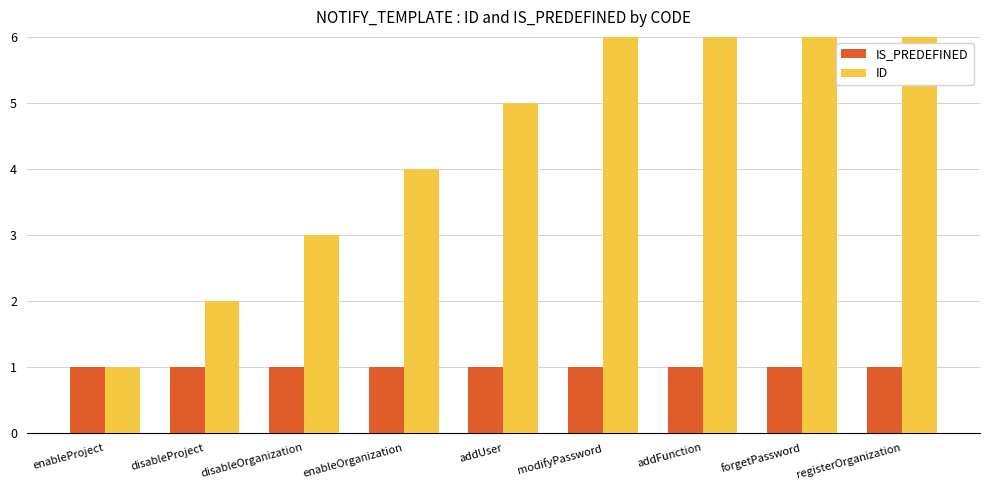

Which series changed the most between disableProject and addUser?

ID